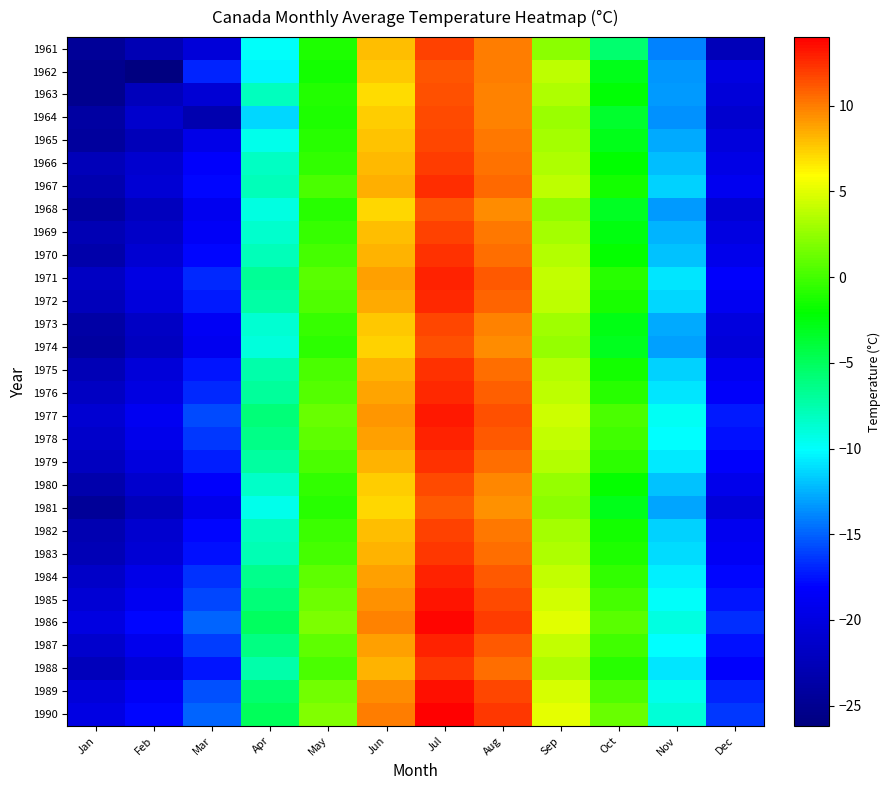

Which category has the lowest value across all series?

Feb